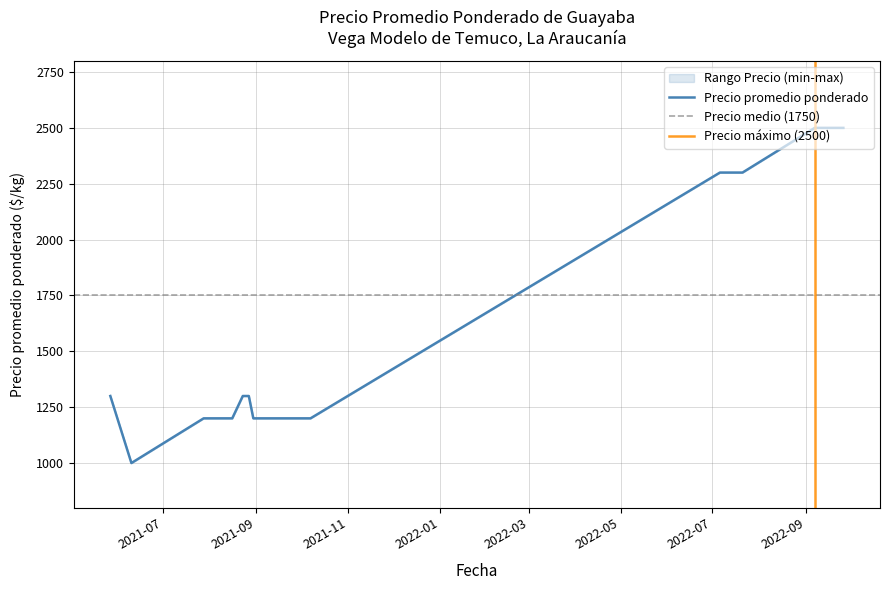

Is it true that Precio minimo equals 3552 at 19?

False